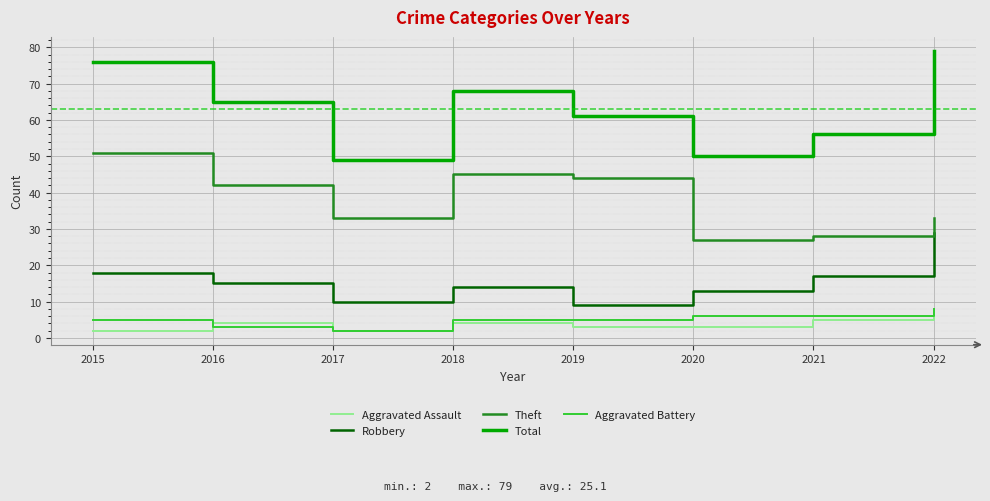

What is the total value across all series at 2017?

96